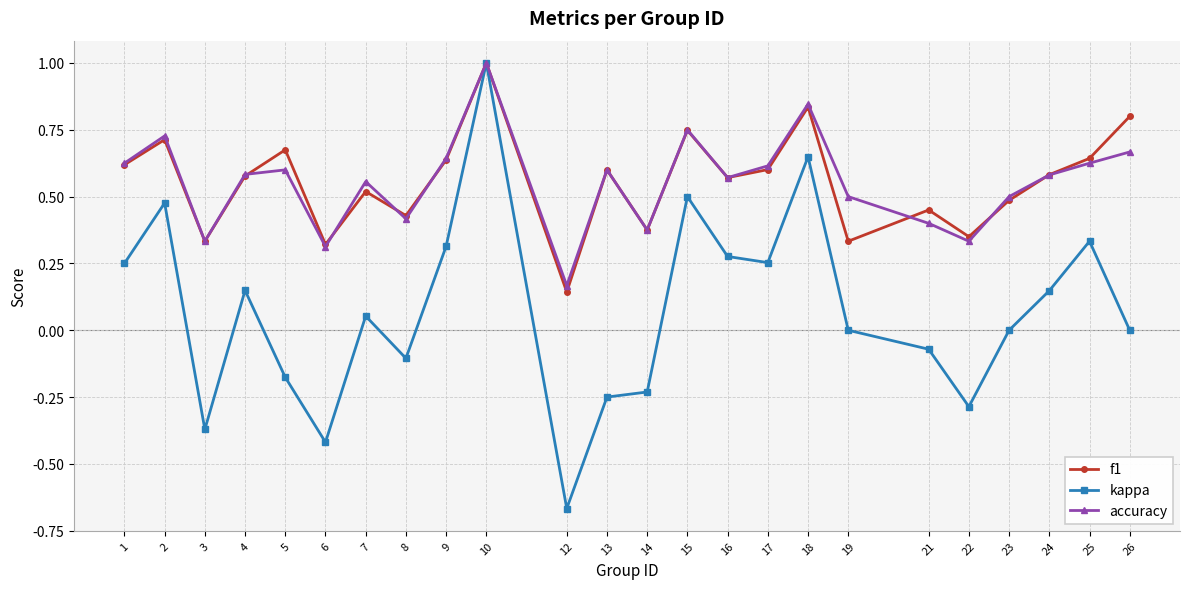

How many series are shown in this chart?

3